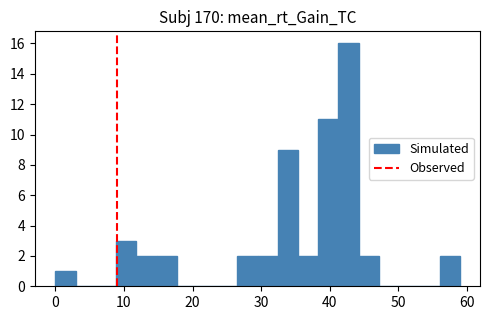

Read against the x-axis, roughly where is the centre of the tallest bar?

43